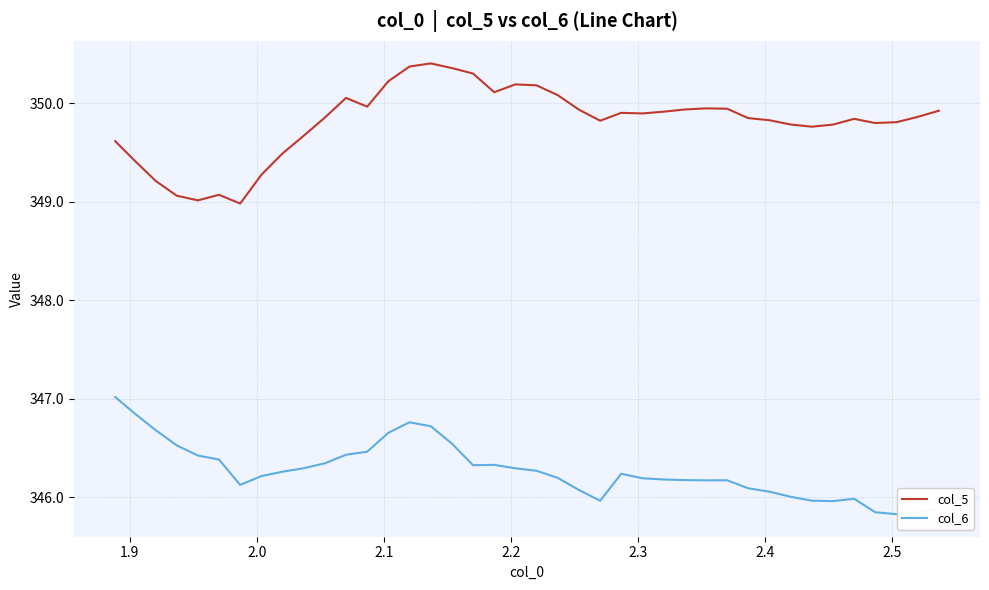

What is the maximum value shown in the chart?

350.4